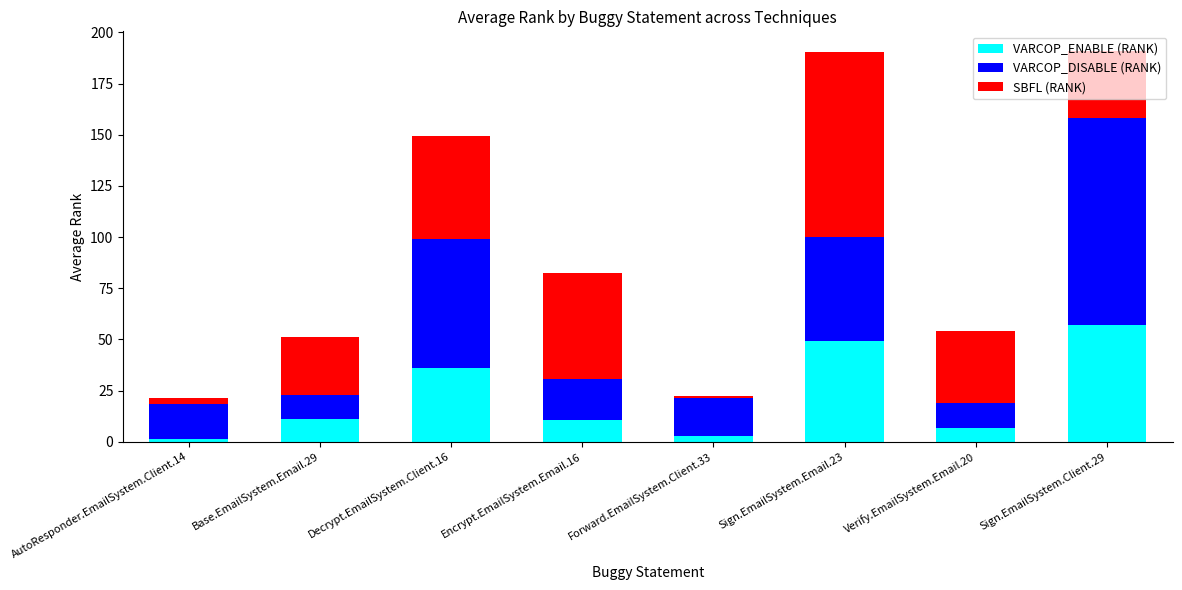

What is the difference between the VARCOP_ENABLE (RANK) values at Encrypt.EmailSystem.Email.16 and Base.EmailSystem.Email.29?

0.5